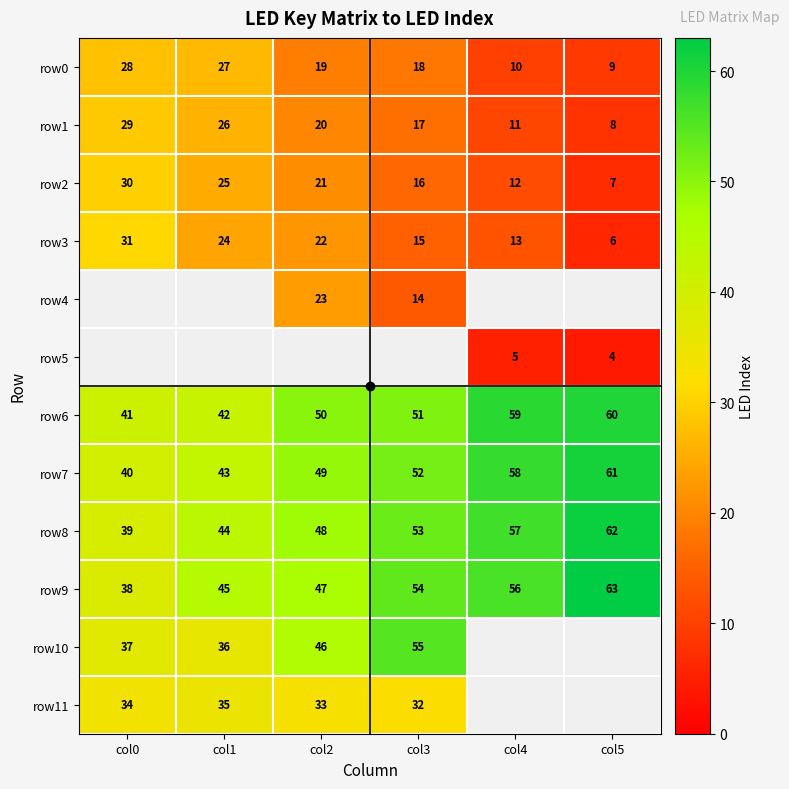

What is the maximum value shown in the chart?

63.0